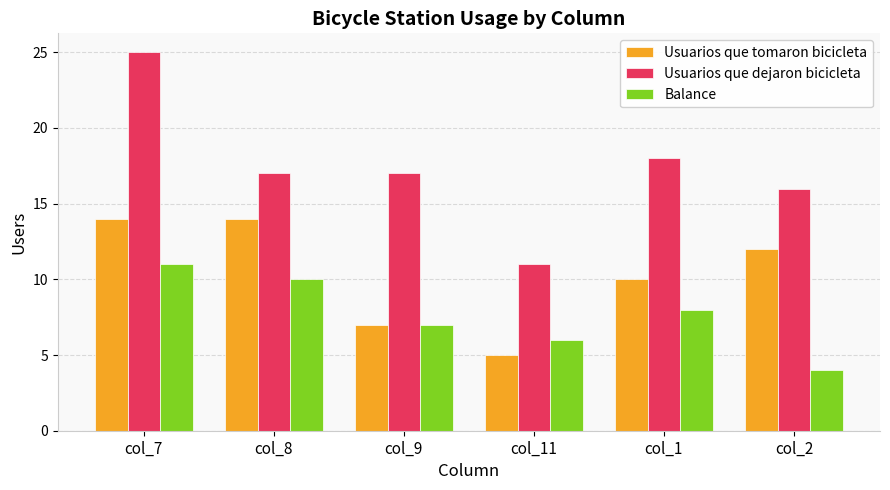

Rank the series by their maximum value, from lowest to highest.

Balance, Usuarios que tomaron bicicleta, Usuarios que dejaron bicicleta